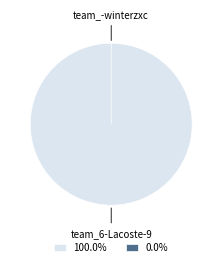

To the nearest percent, what is the difference between the largest and smallest slice percentages?

100%